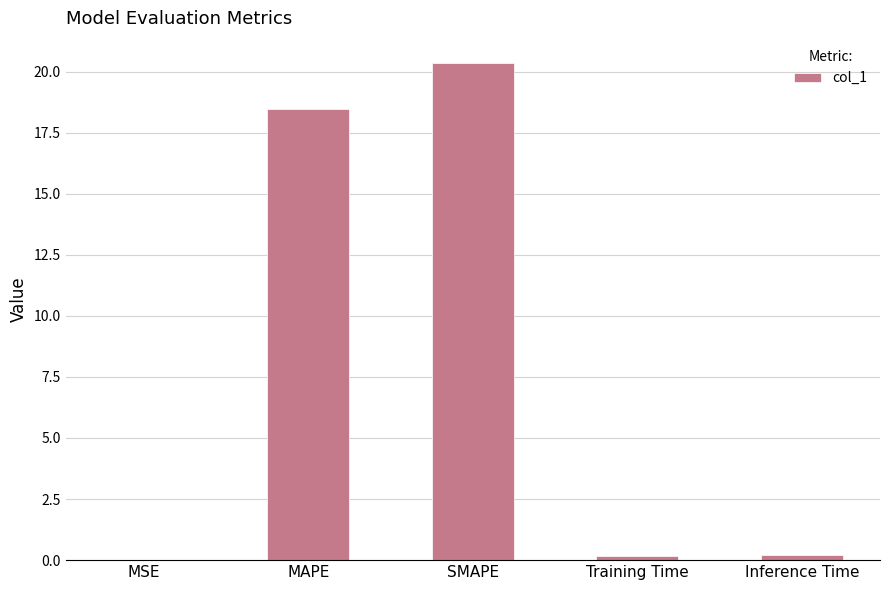

Which category has the highest value across all series?

SMAPE